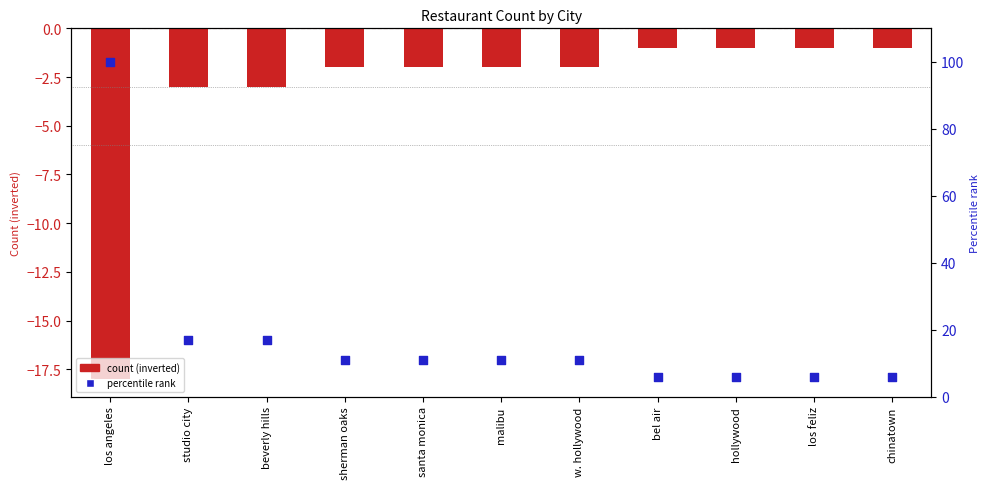

Which series has the largest total across all categories?

percentile rank